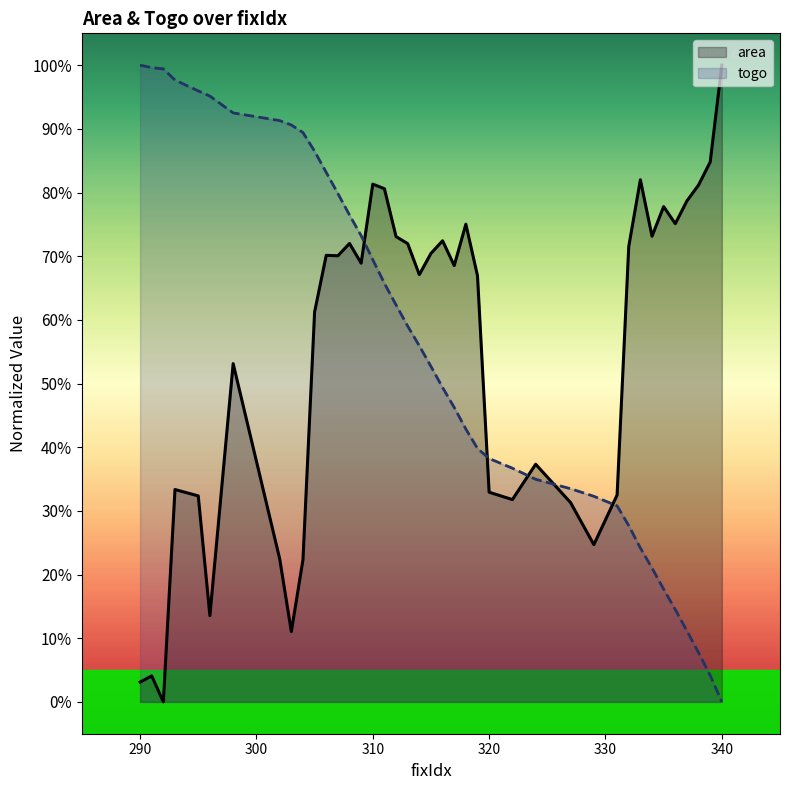

Rank the series at 324 from highest to lowest value.

area, togo